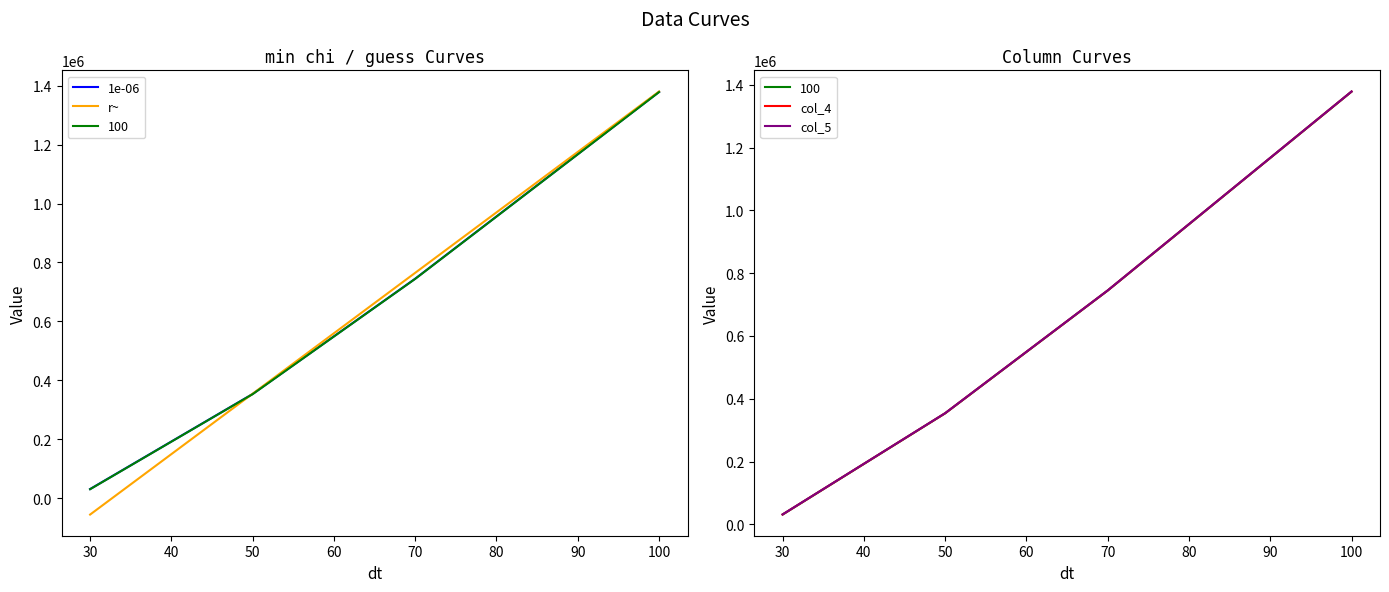

Which series has the largest total across all categories?

1e-06